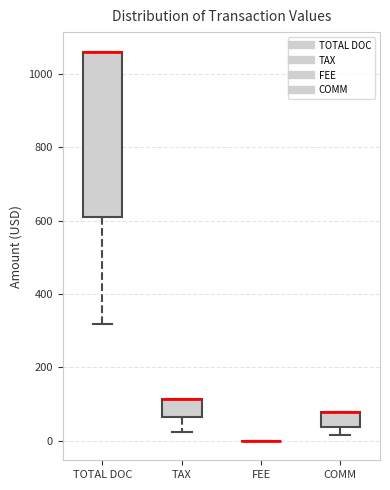

Comparing the boxes themselves (not the whiskers), which one is the tallest?

TOTAL DOC